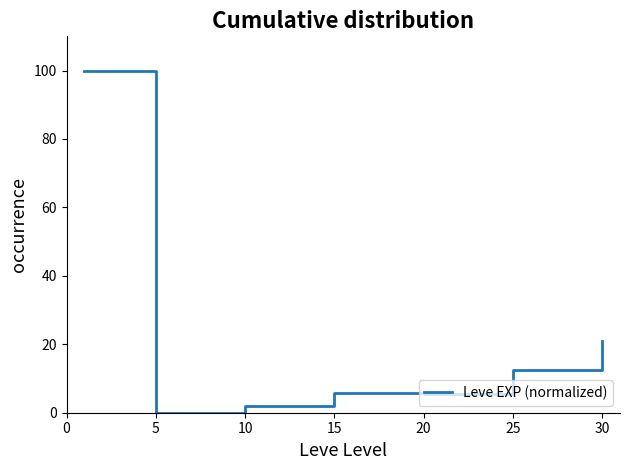

What is the difference between the maximum and minimum values?

100.0